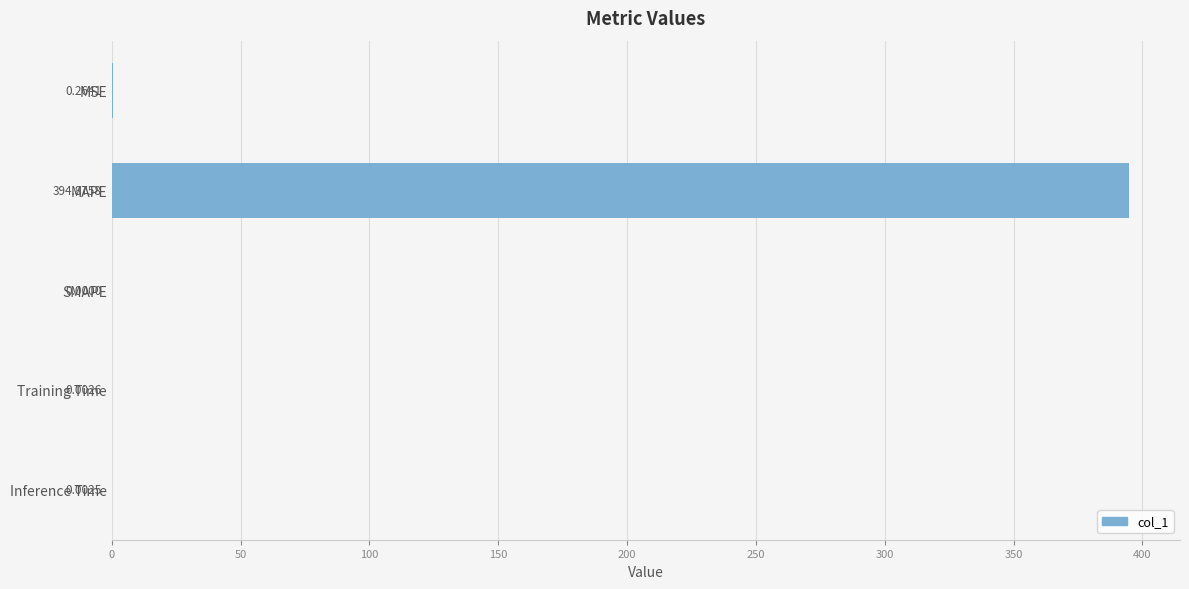

At which category does the chart reach its peak across all series?

MAPE